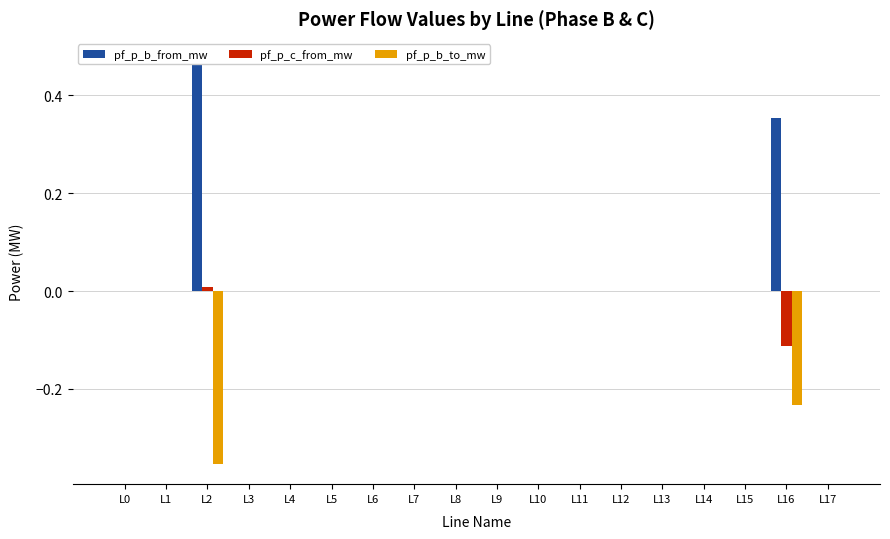

Reading left to right, transcribe all the data shown in this chart.

pf_p_b_from_mw: -0.0	-0.0	0.5	-0.0	-0.0	-0.0	-0.0	-0.0	-0.0	-0.0	-0.0	-0.0	-0.0	-0.0	-0.0	-0.0	0.4	-0.0
pf_p_c_from_mw: -0.0	-0.0	0.0	-0.0	-0.0	-0.0	-0.0	-0.0	-0.0	-0.0	-0.0	-0.0	-0.0	-0.0	-0.0	-0.0	-0.1	-0.0
pf_p_b_to_mw: 0.0	0.0	-0.4	0.0	0.0	0.0	0.0	0.0	0.0	0.0	0.0	0.0	0.0	0.0	0.0	0.0	-0.2	0.0